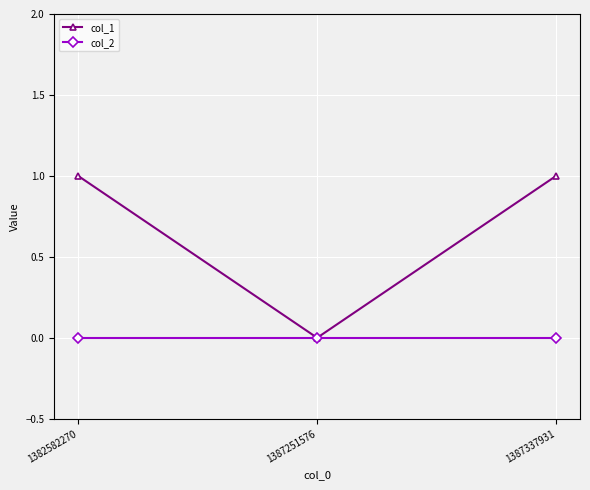

Is the value of col_1 at 1387337931 greater than the value of col_2 at 1387251576?

Yes